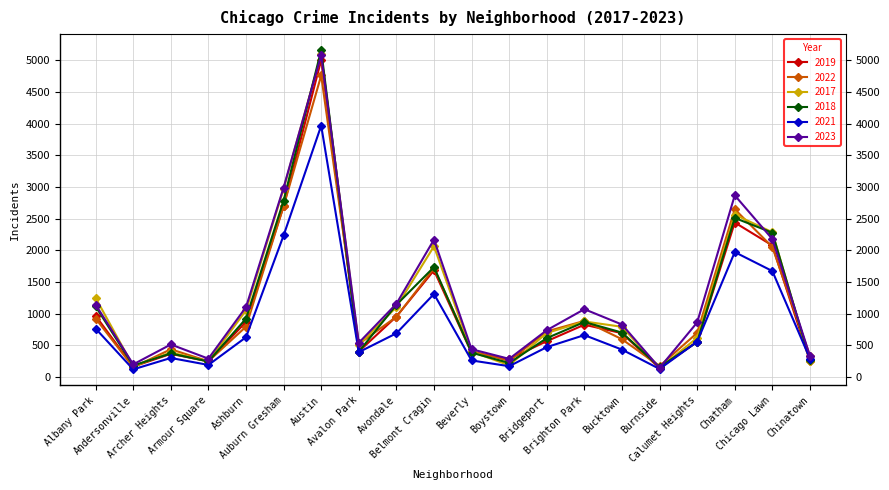

Where is the first local maximum for 2019?

Archer Heights